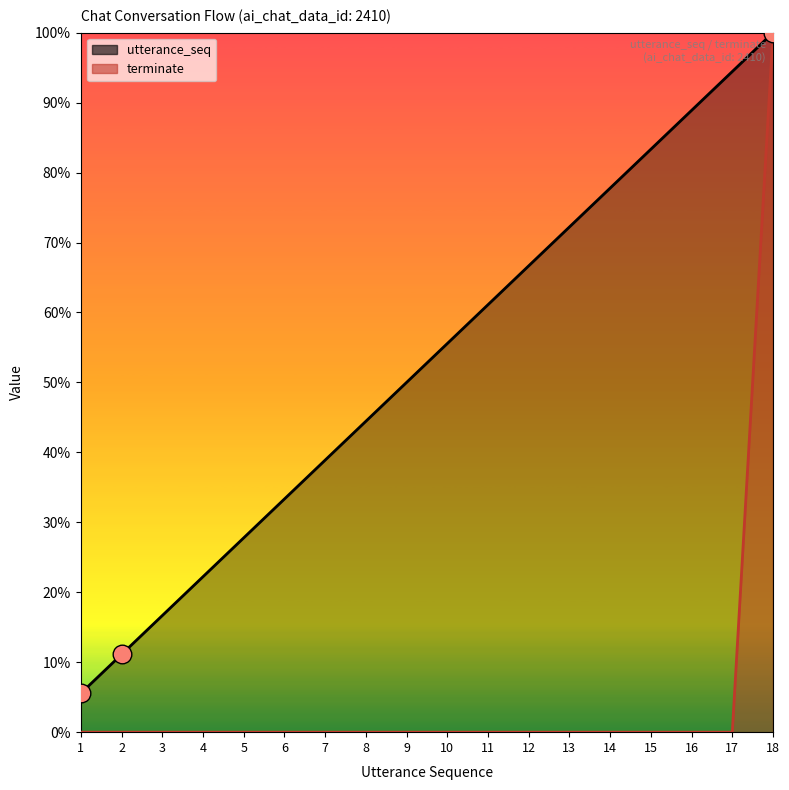

At which category is the sum across all series the highest?

18